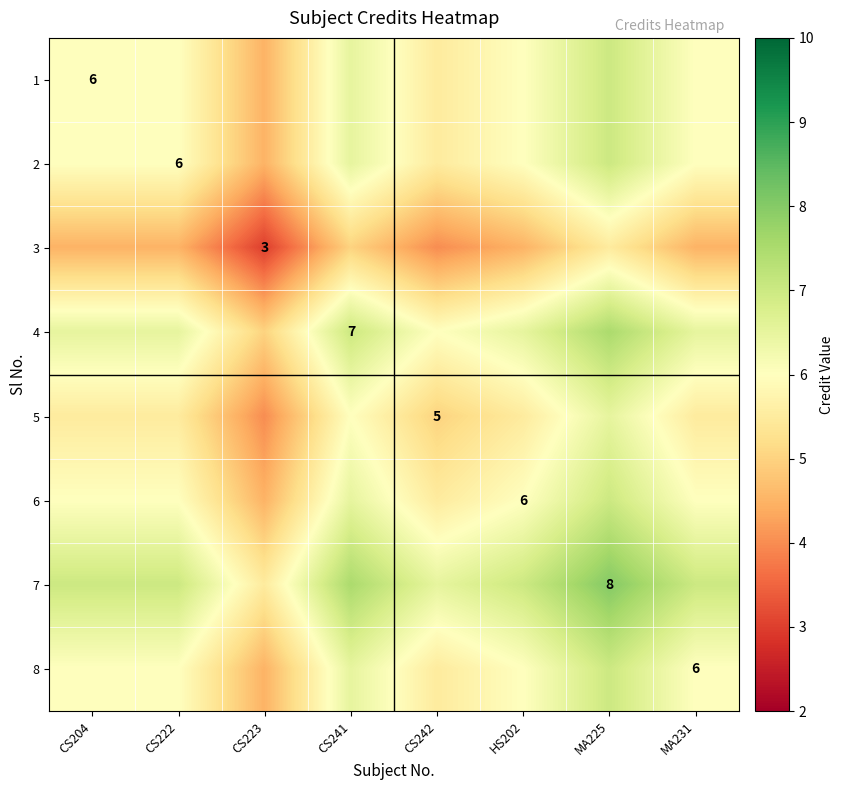

True or false: 8 has a value of 6.0 at MA231.

True